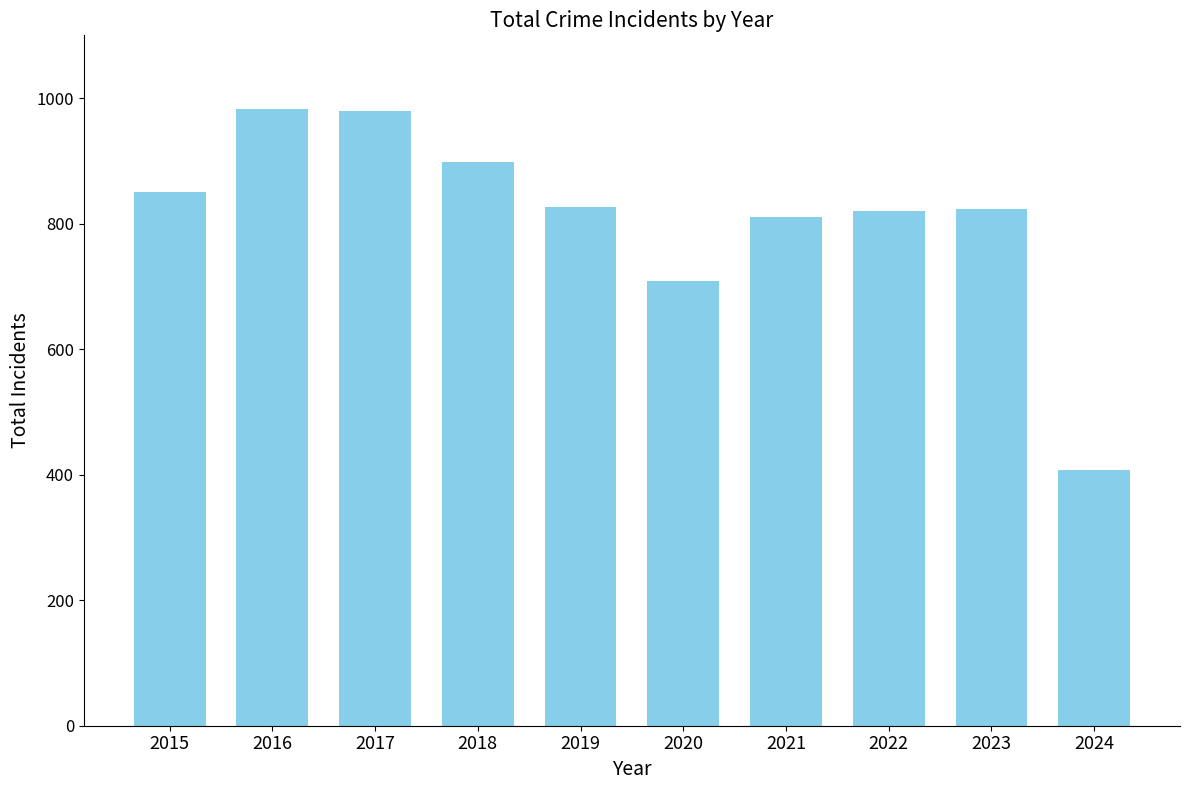

At which label is the value closest to 695?

2020